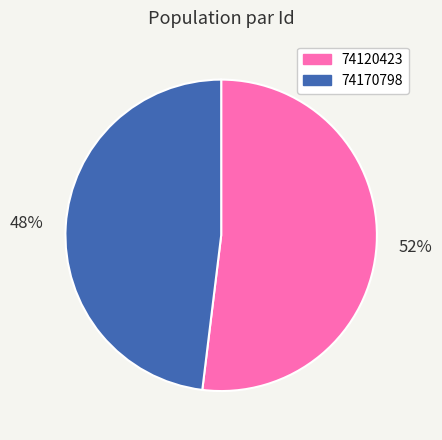

To the nearest percent, what is the difference between the largest and smallest slice percentages?

4%